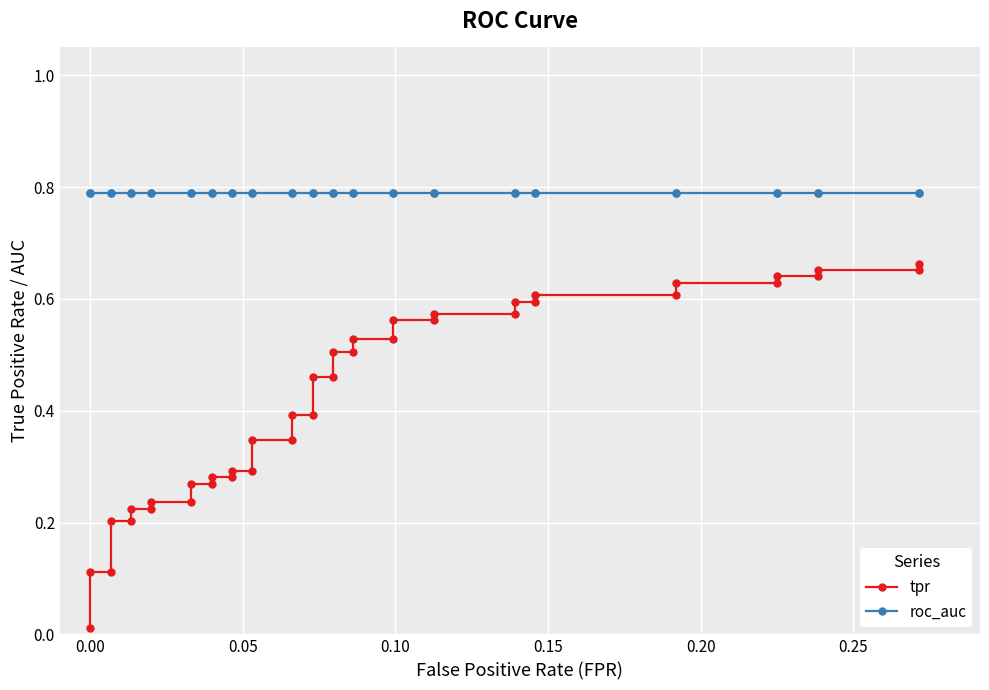

True or false: tpr and roc_auc cross at least once.

False